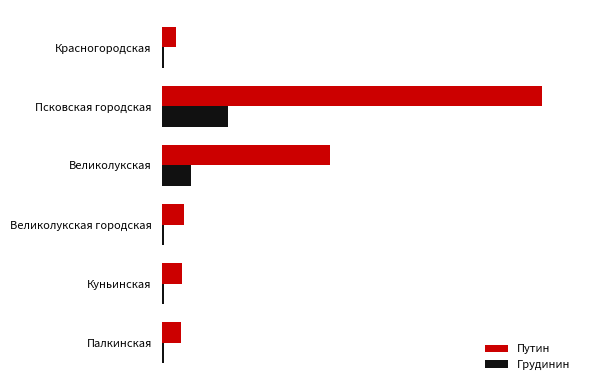

What is the difference between the maximum and minimum values in the Путин series?

75809